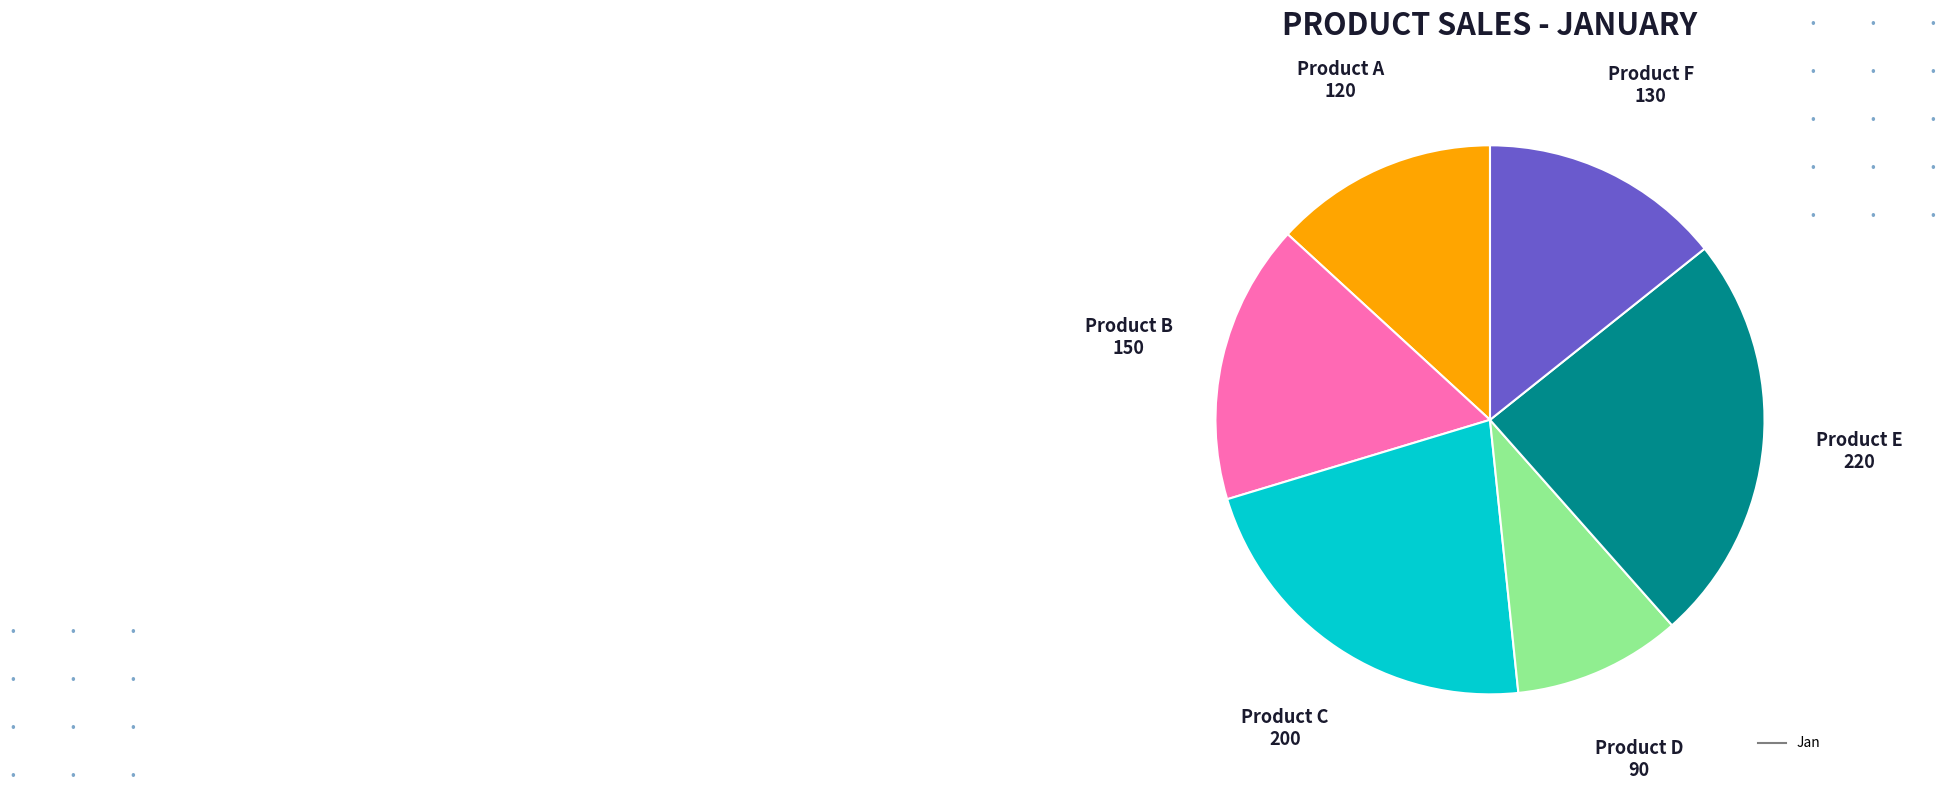

Does any single category account for the majority?

No